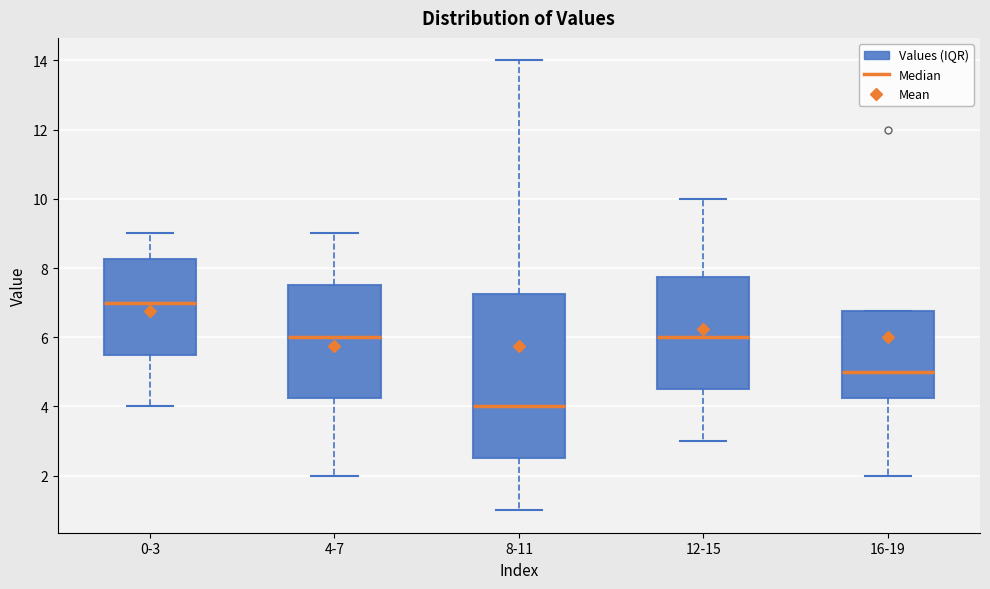

Where is the upper edge of the box for 16-19 on the y-axis? The values are not printed on the chart, so give them approximately, as read against the axis.

6.8